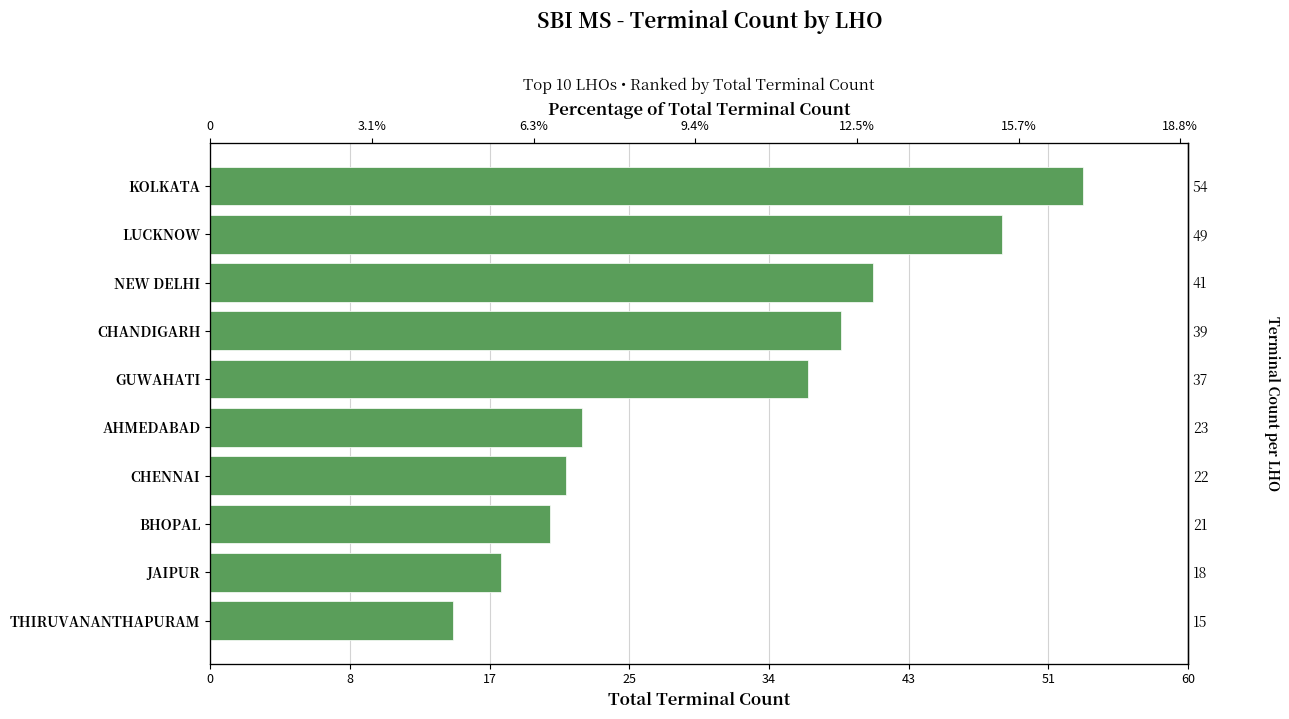

True or false: the data shows 21 at BHOPAL.

True